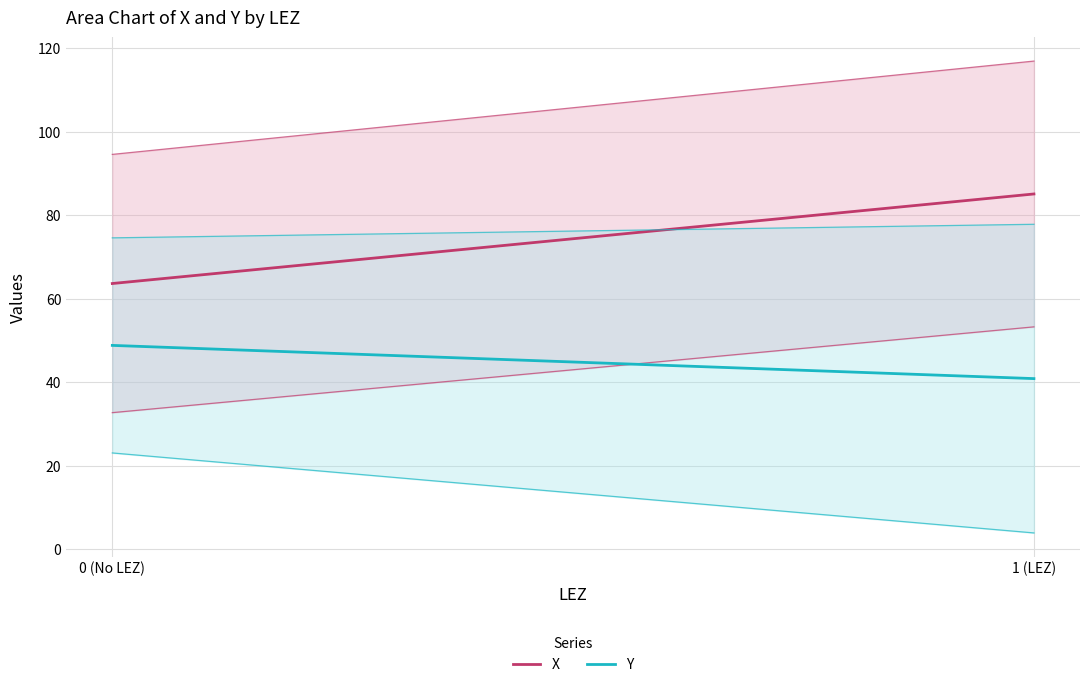

What is the difference between the highest and lowest values at 1 (LEZ)?

44.2